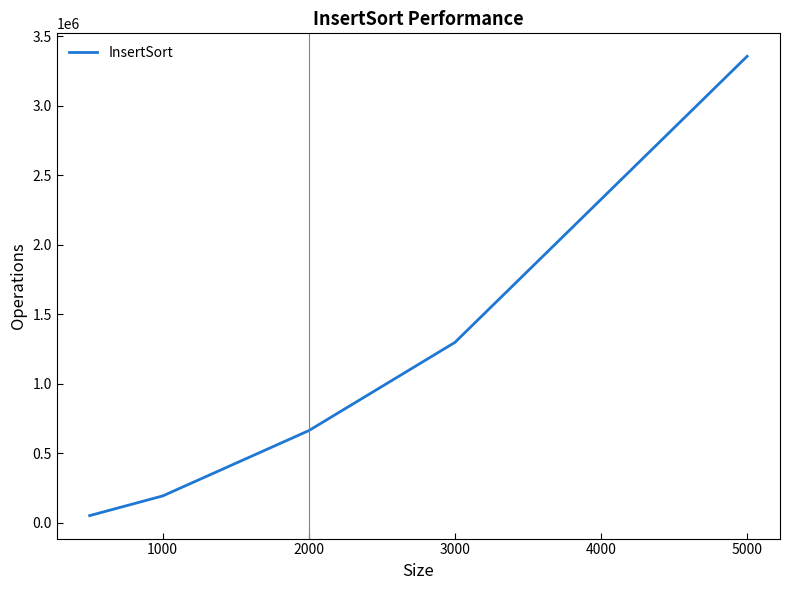

True or false: there are more than 0 points higher than both neighbors.

False